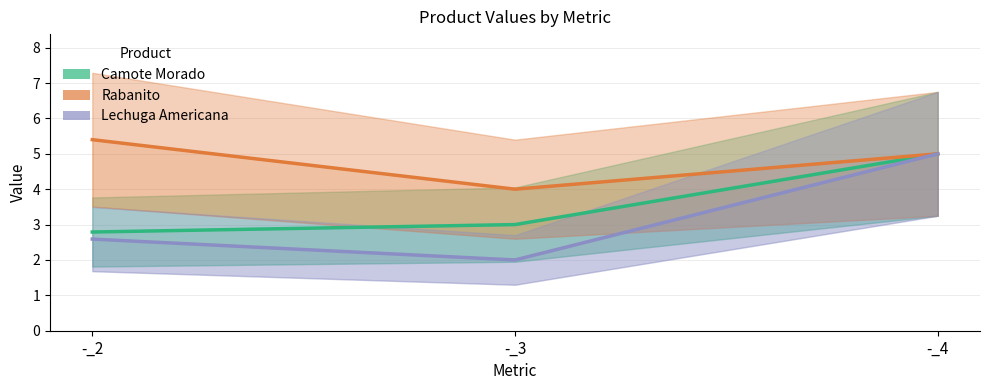

What is the total value across all series at -_4?

15.0